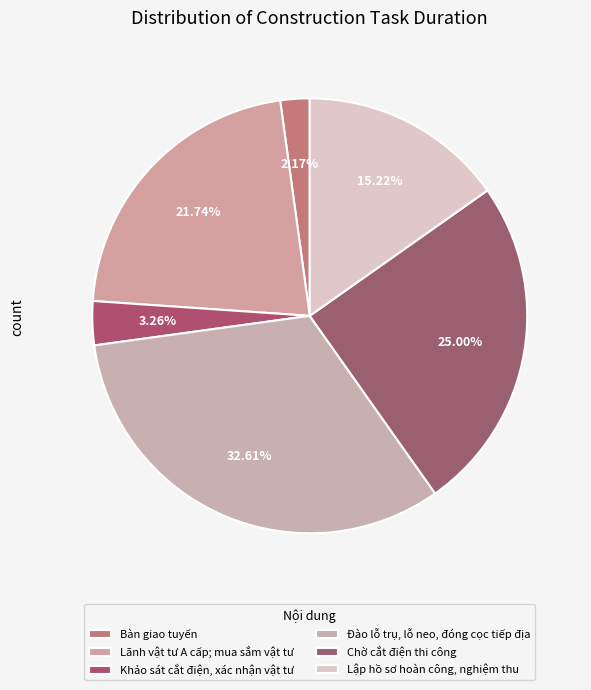

Do Đào lỗ trụ, lỗ neo, đóng cọc tiếp địa and Lập hồ sơ hoàn công, nghiệm thu together represent more than half of the pie?

No